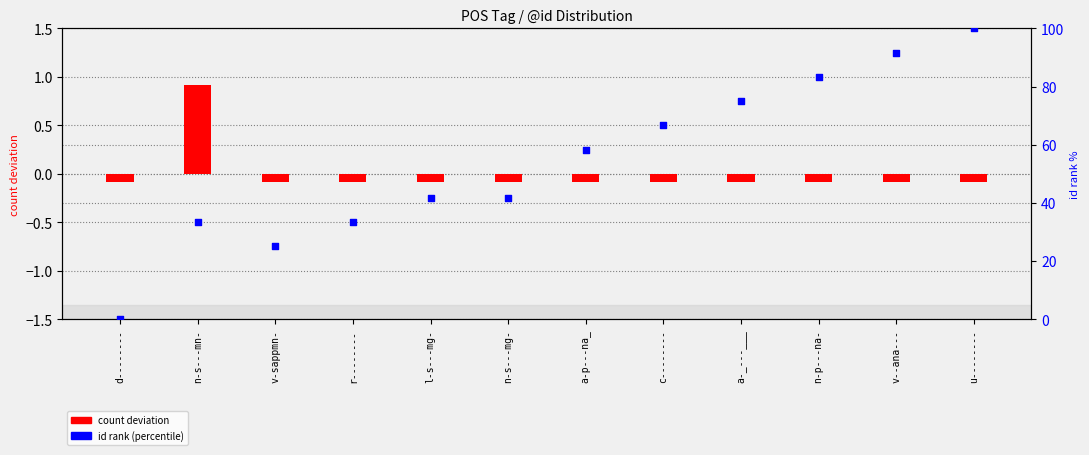

At which category is the sum across all series the highest?

u--------